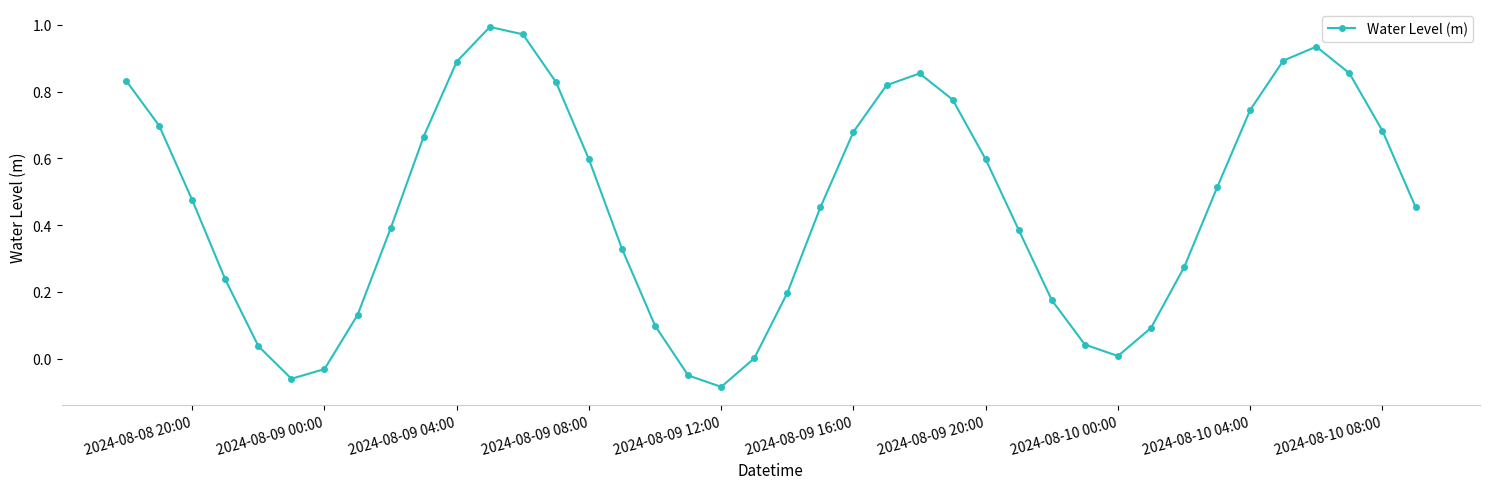

What is the difference between the maximum and minimum values?

1.1